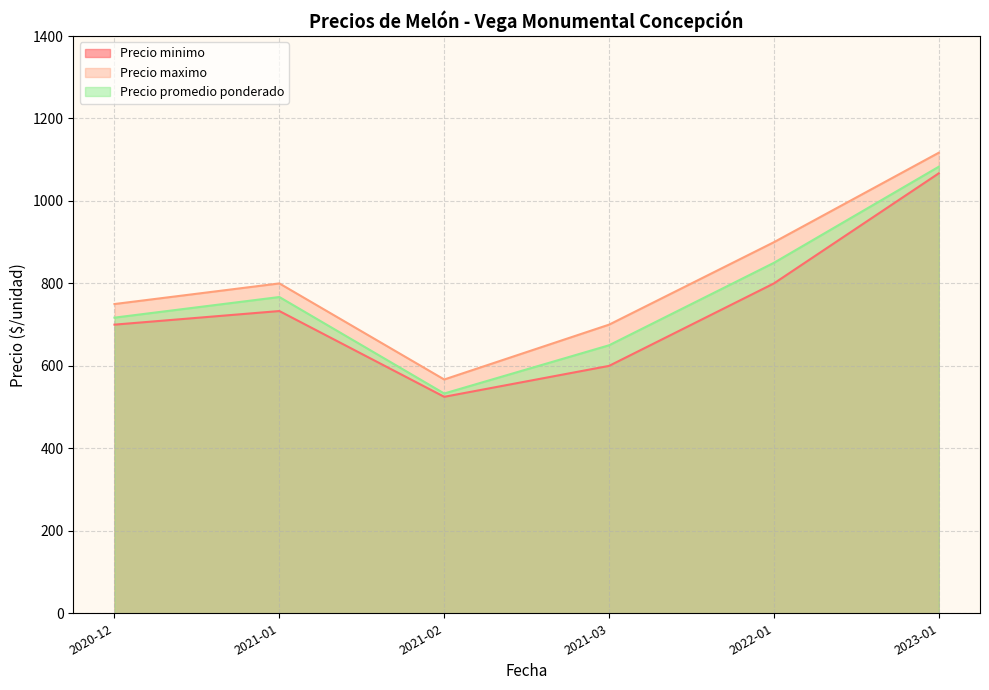

Which label corresponds to the smallest value in the chart?

2021-02